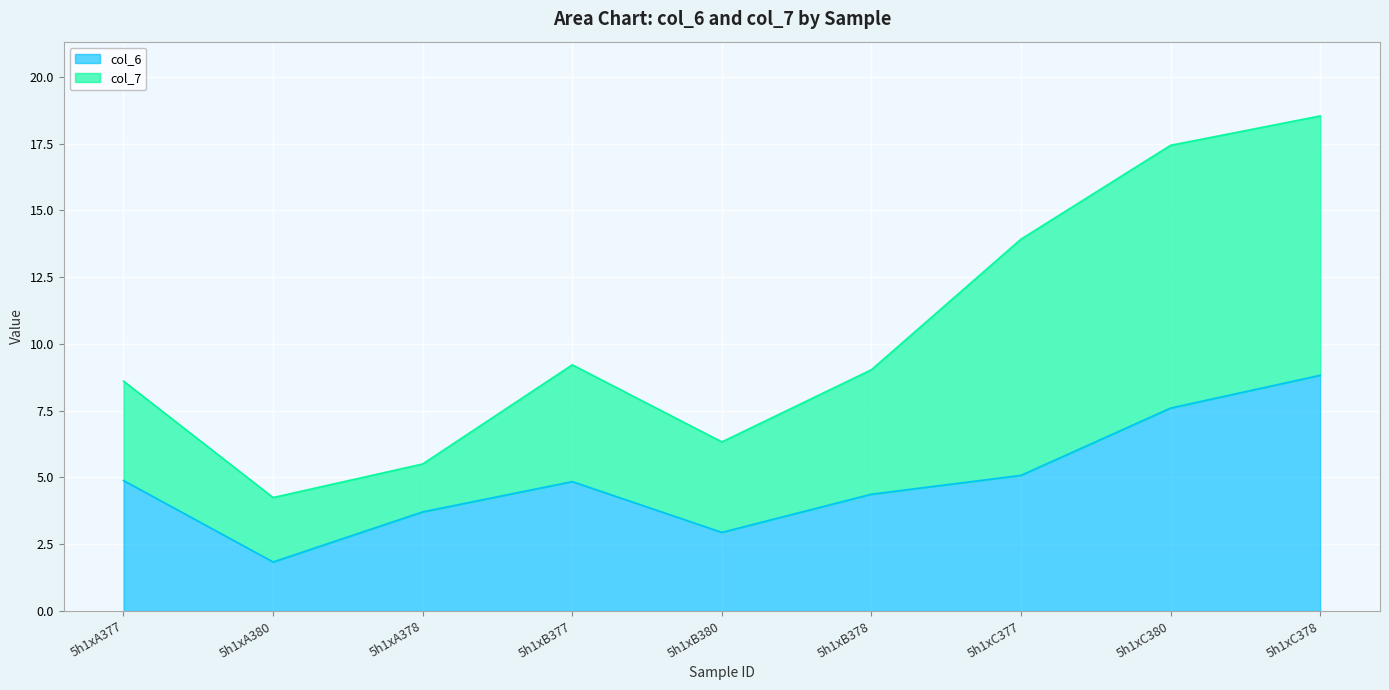

What is the average value?

4.9